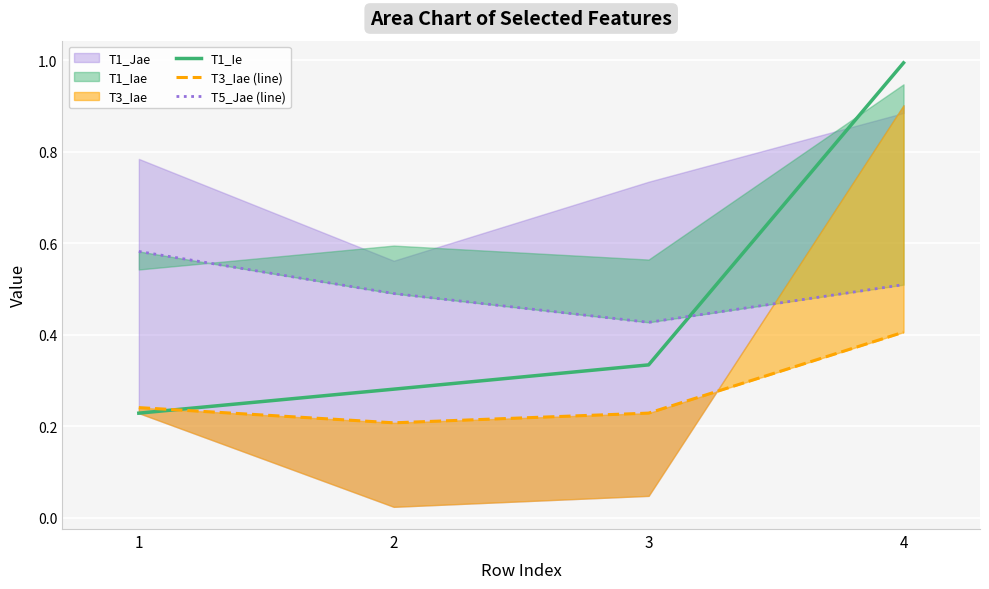

Which series changed the most between 2 and 4?

T1_Ie